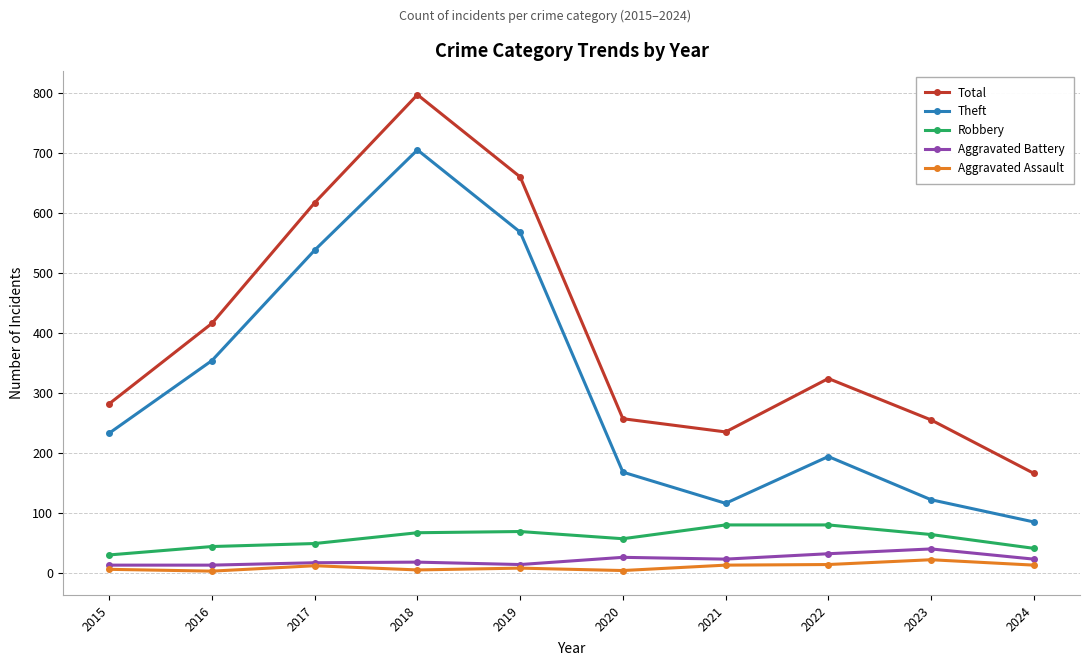

What is the sum of all Robbery values?

581